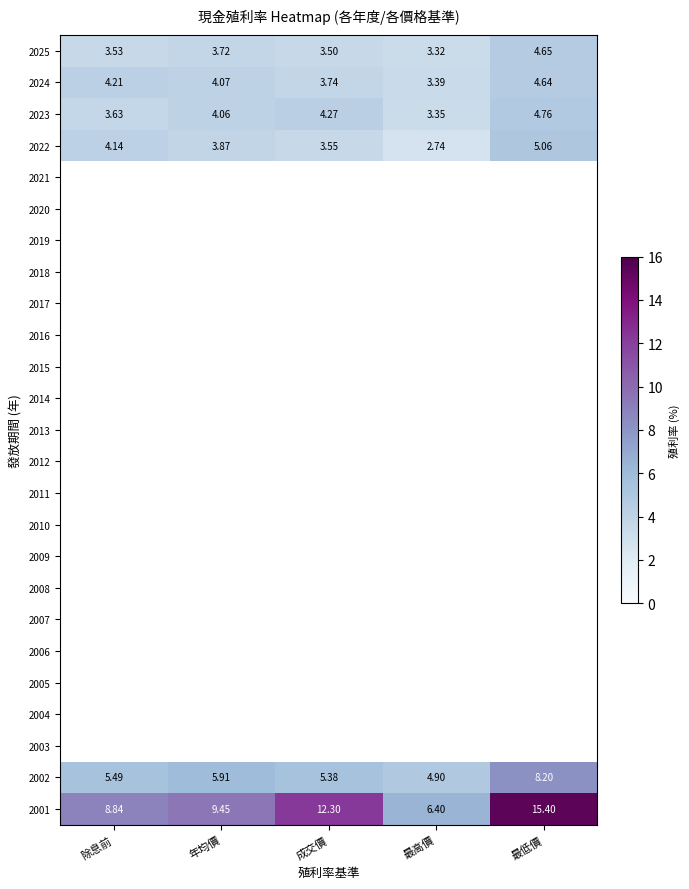

What is the minimum value shown in the chart?

2.7